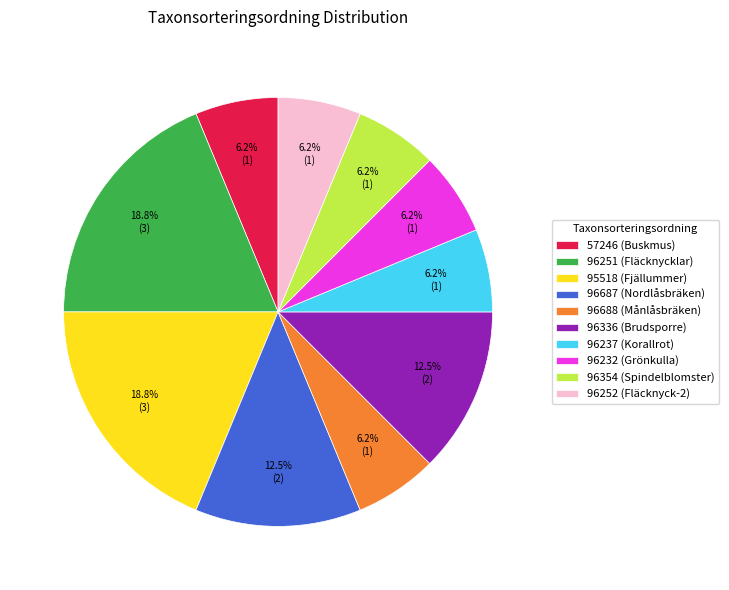

How many slices are in this pie chart?

10